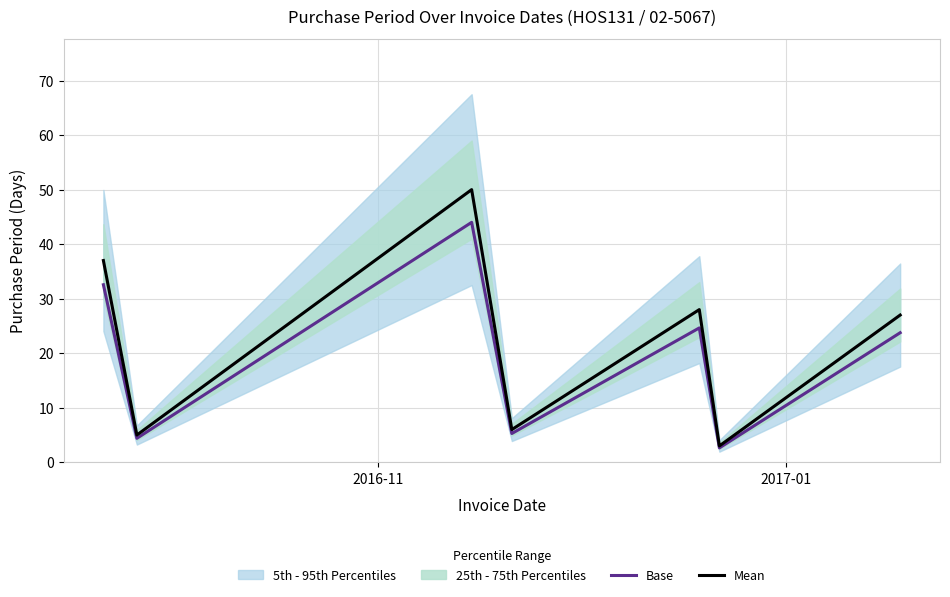

Does the chart display data point markers on the line(s)?

No